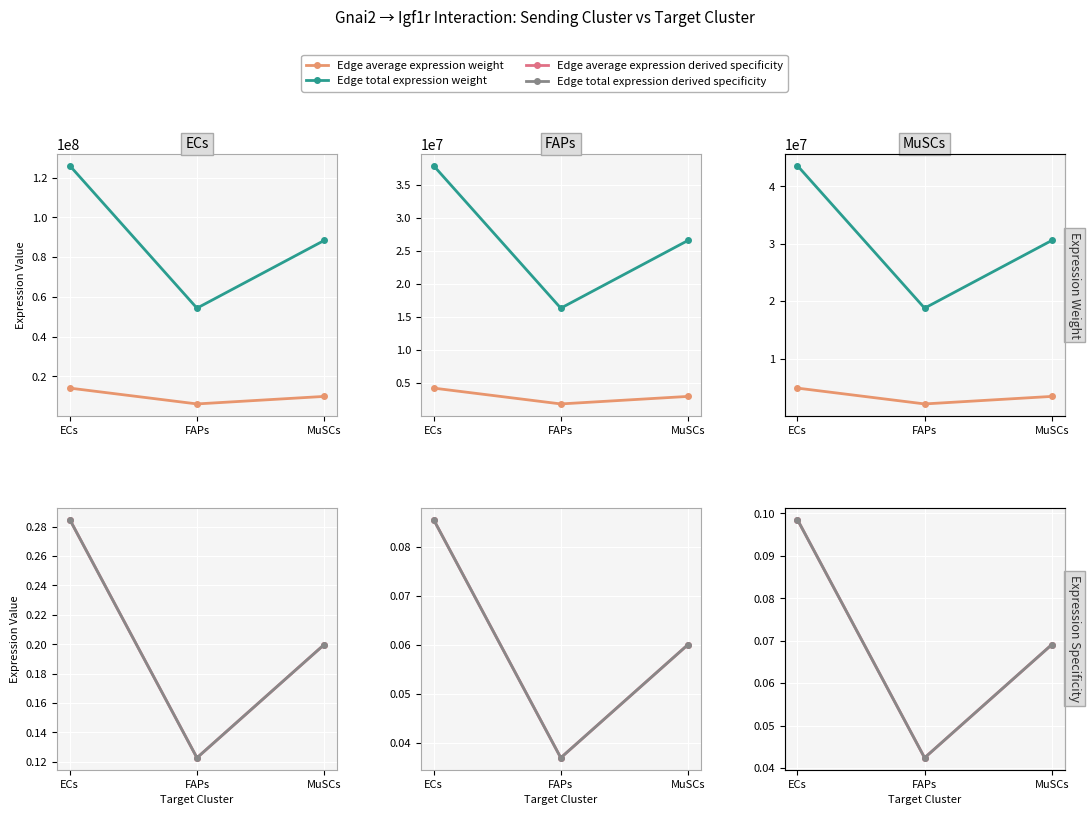

At how many categories does at least one series exceed 8103295?

3